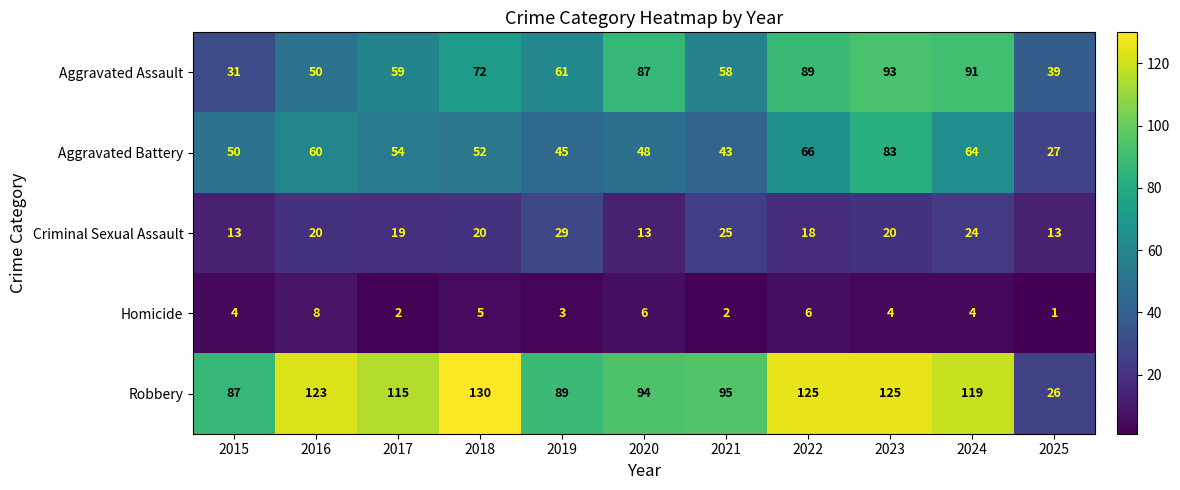

Where is Robbery nearest to the value 78?

2015